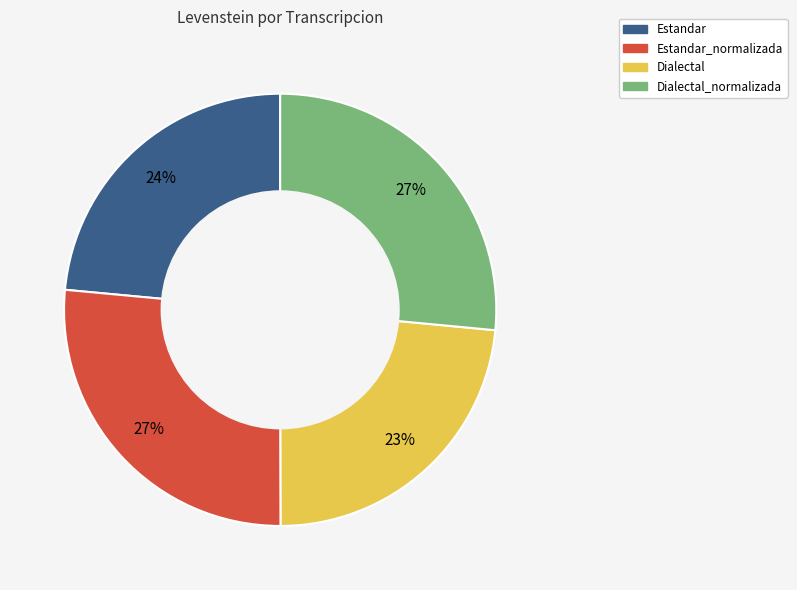

The Estandar_normalizada slice represents 17% of the pie. True or false?

False